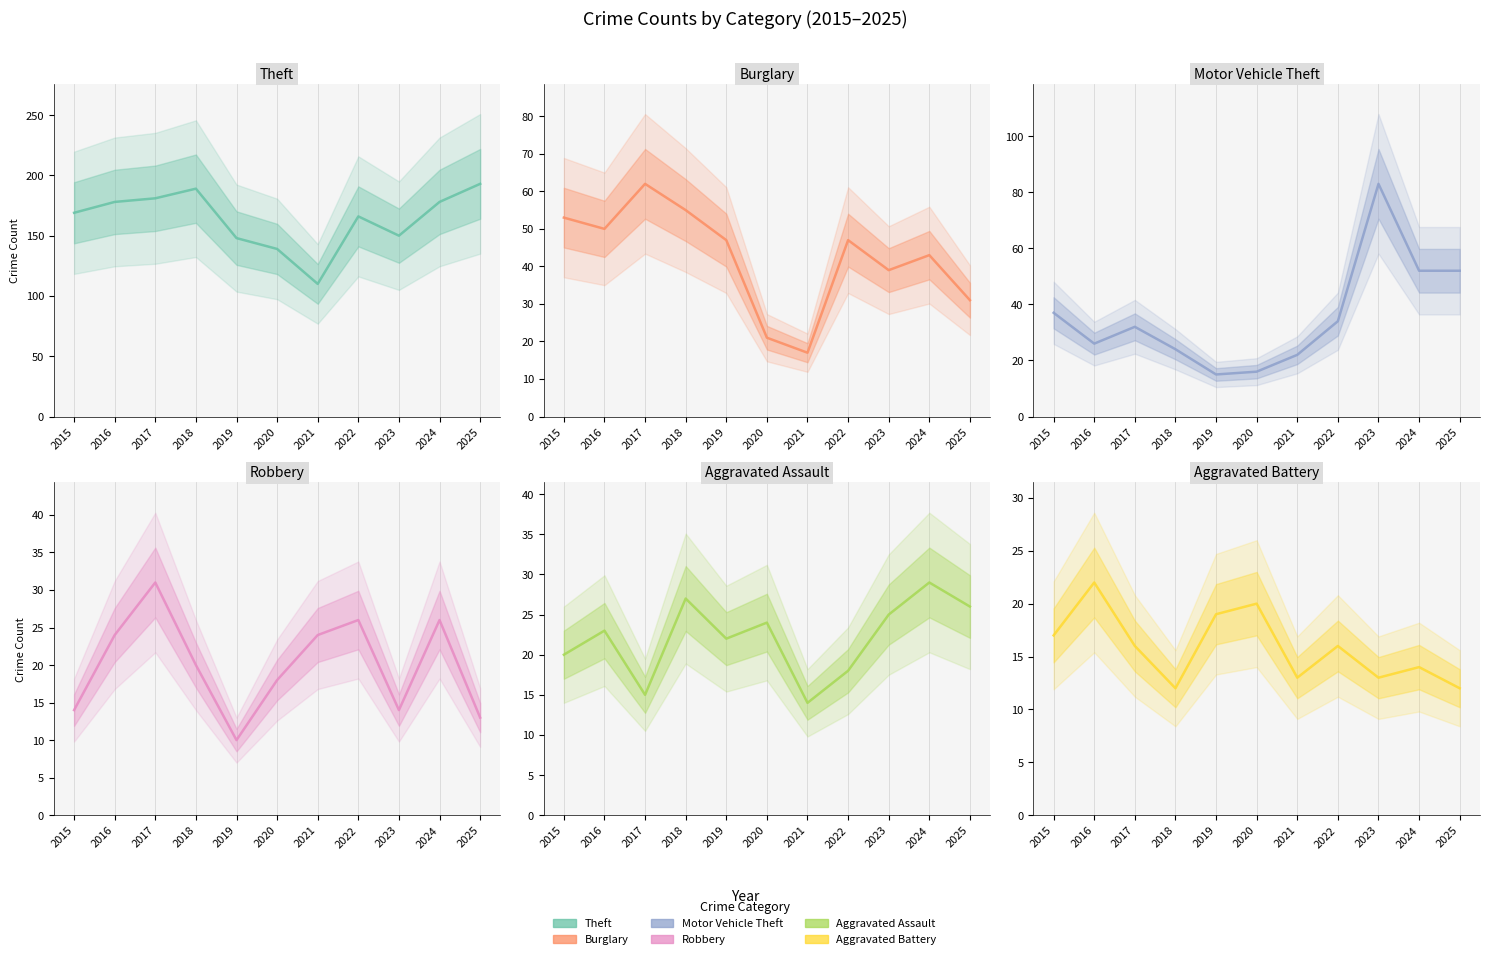

In Robbery, how many points are lower than both neighbors (excluding endpoints)?

2